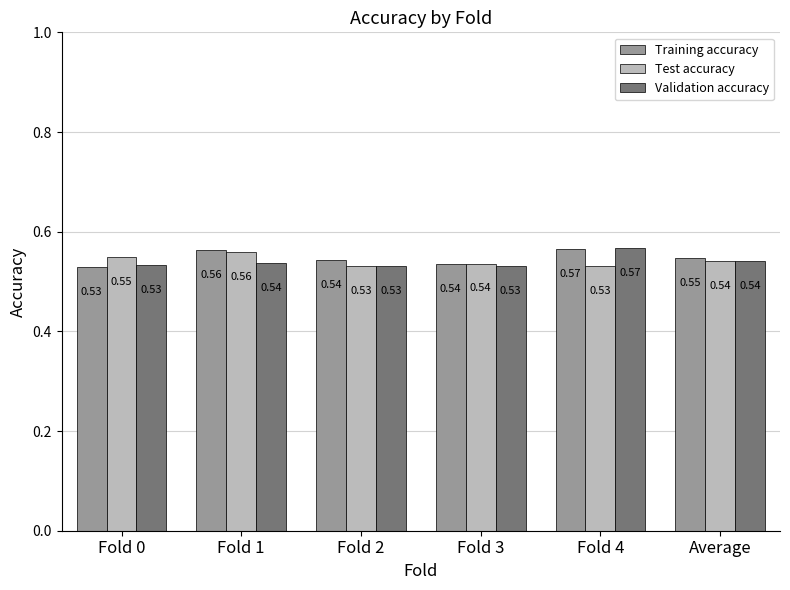

What is the total value across all series at Fold 1?

1.7